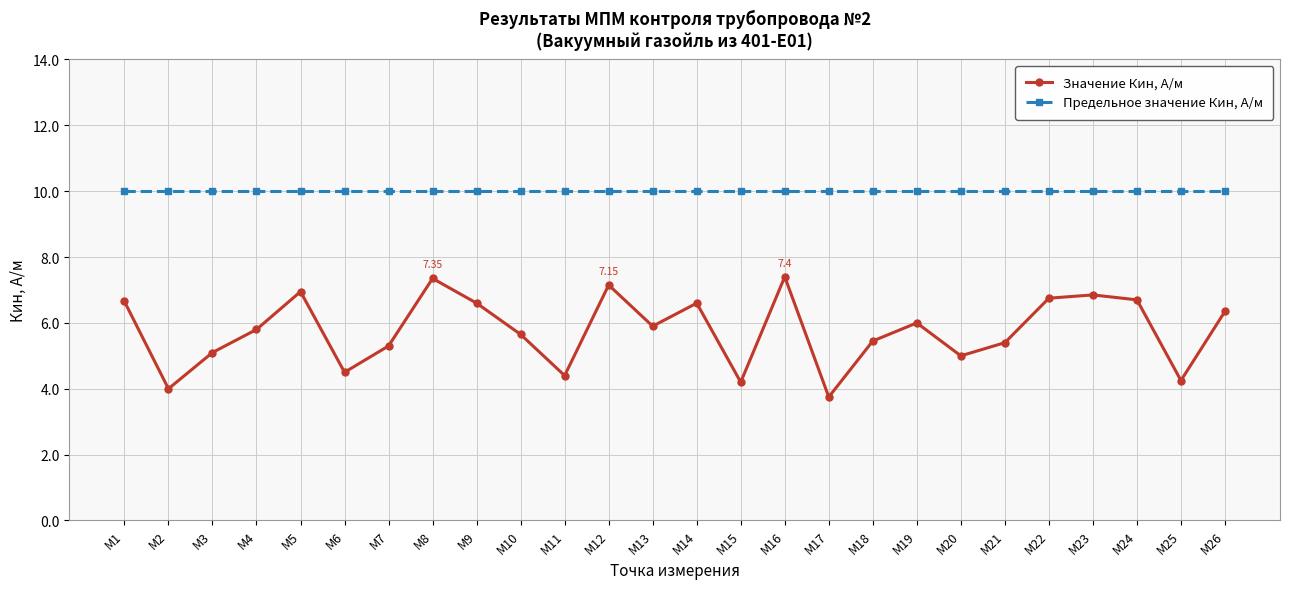

The value of Предельное значение Кин, А/м at М3 is 10.0. True or false?

True